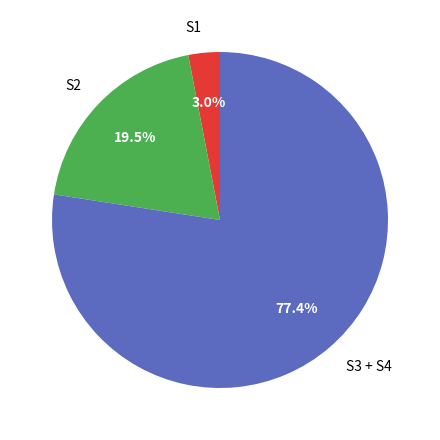

Is the sum of S1 and S2 greater than half?

No